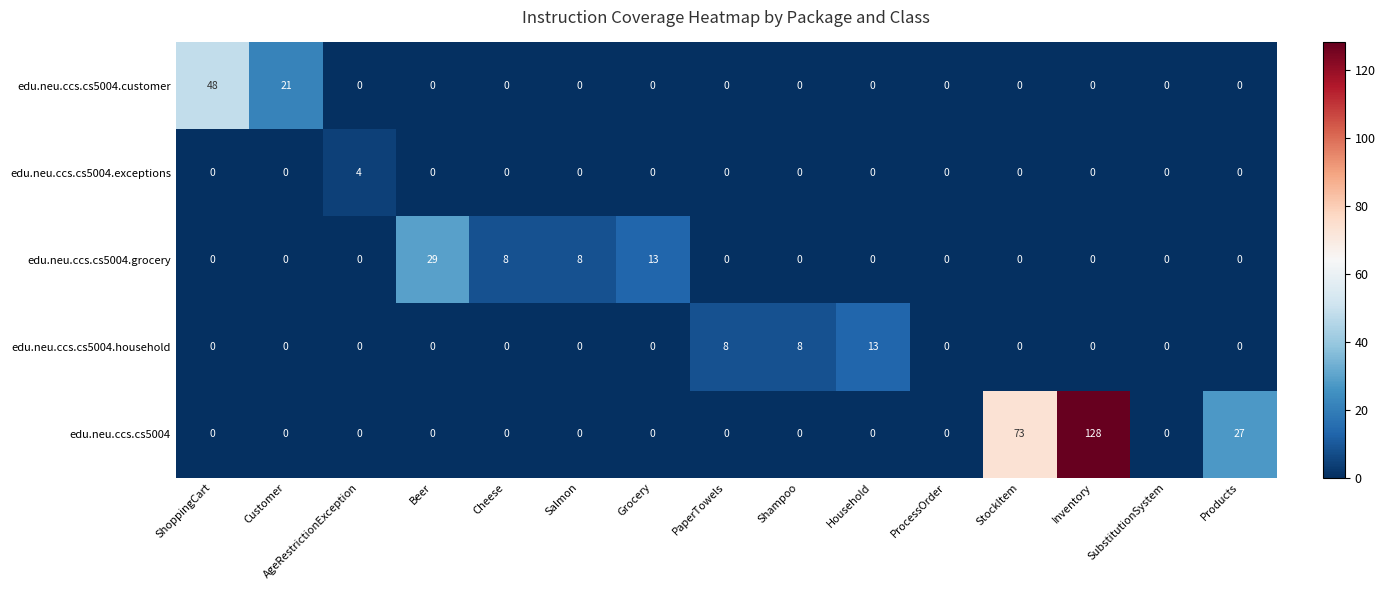

What is the difference between the maximum and minimum values in the edu.neu.ccs.cs5004.household series?

13